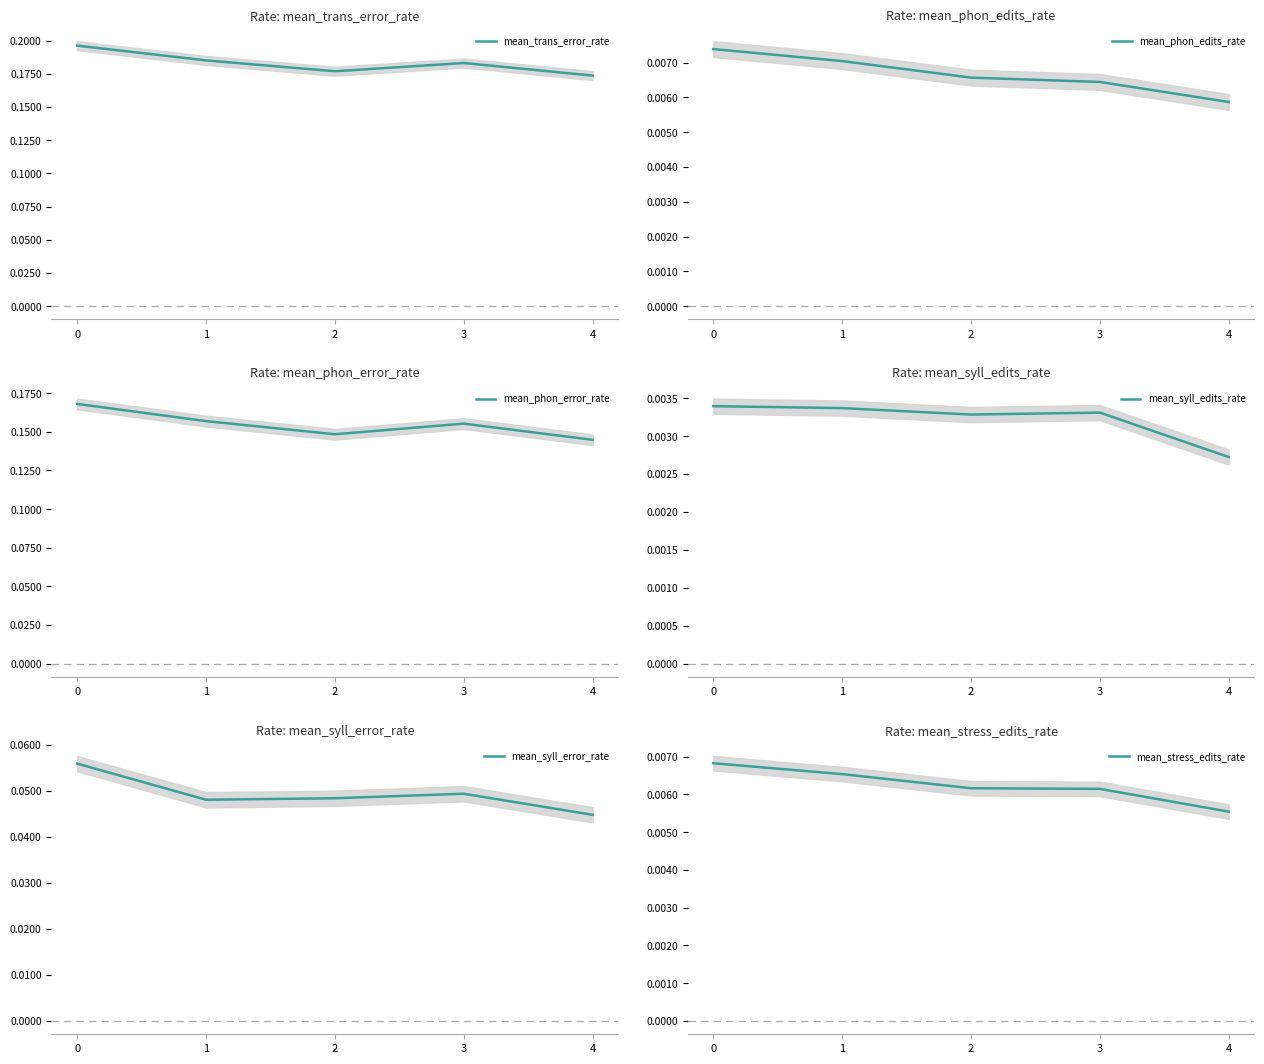

The value of mean_phon_edits_rate at 1 is 0.0. True or false?

True